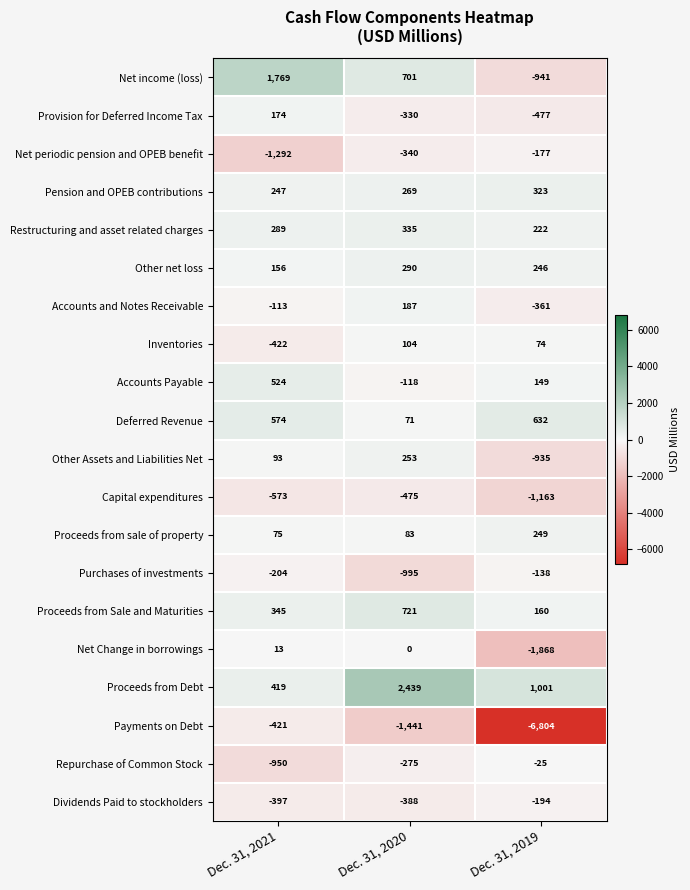

Between Dec. 31, 2020 and Dec. 31, 2019, which series saw the biggest shift?

Payments on Debt